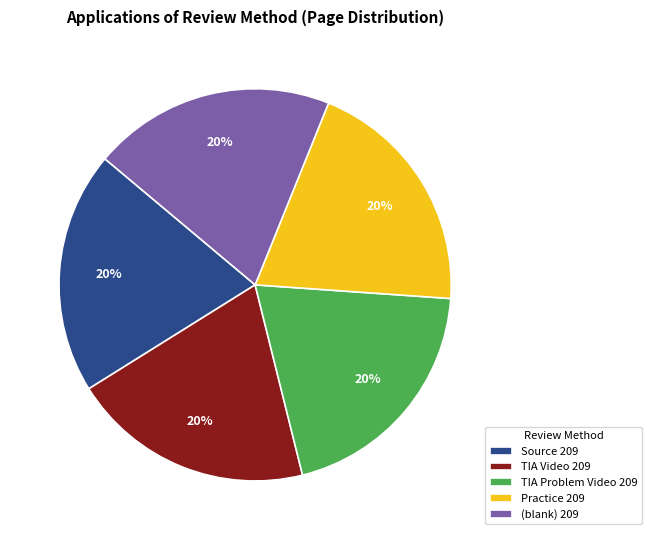

Is it true that Source 209 is 20% of the pie?

True